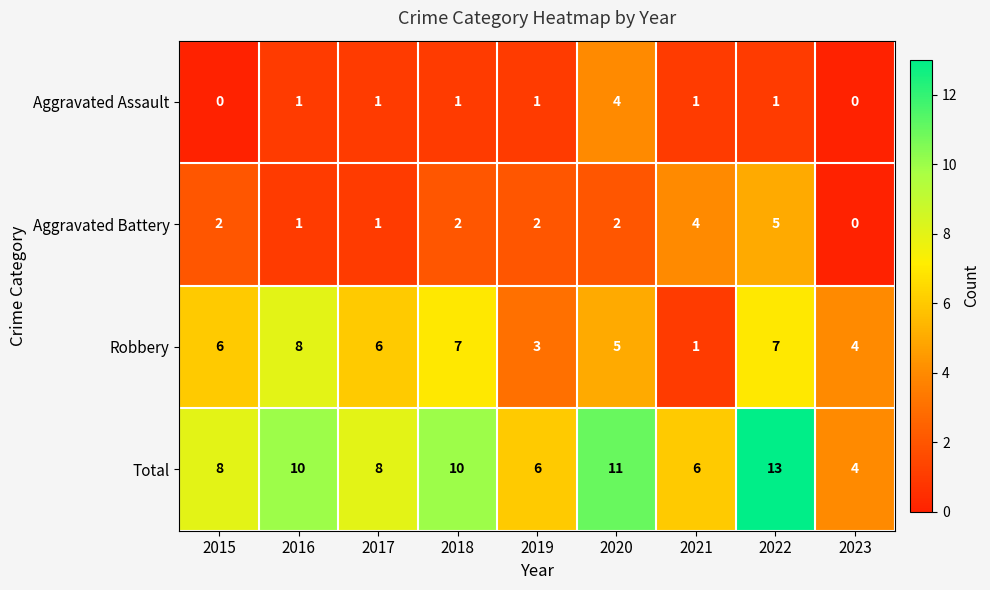

True or false: Robbery has a value of 4 at 2015.

False